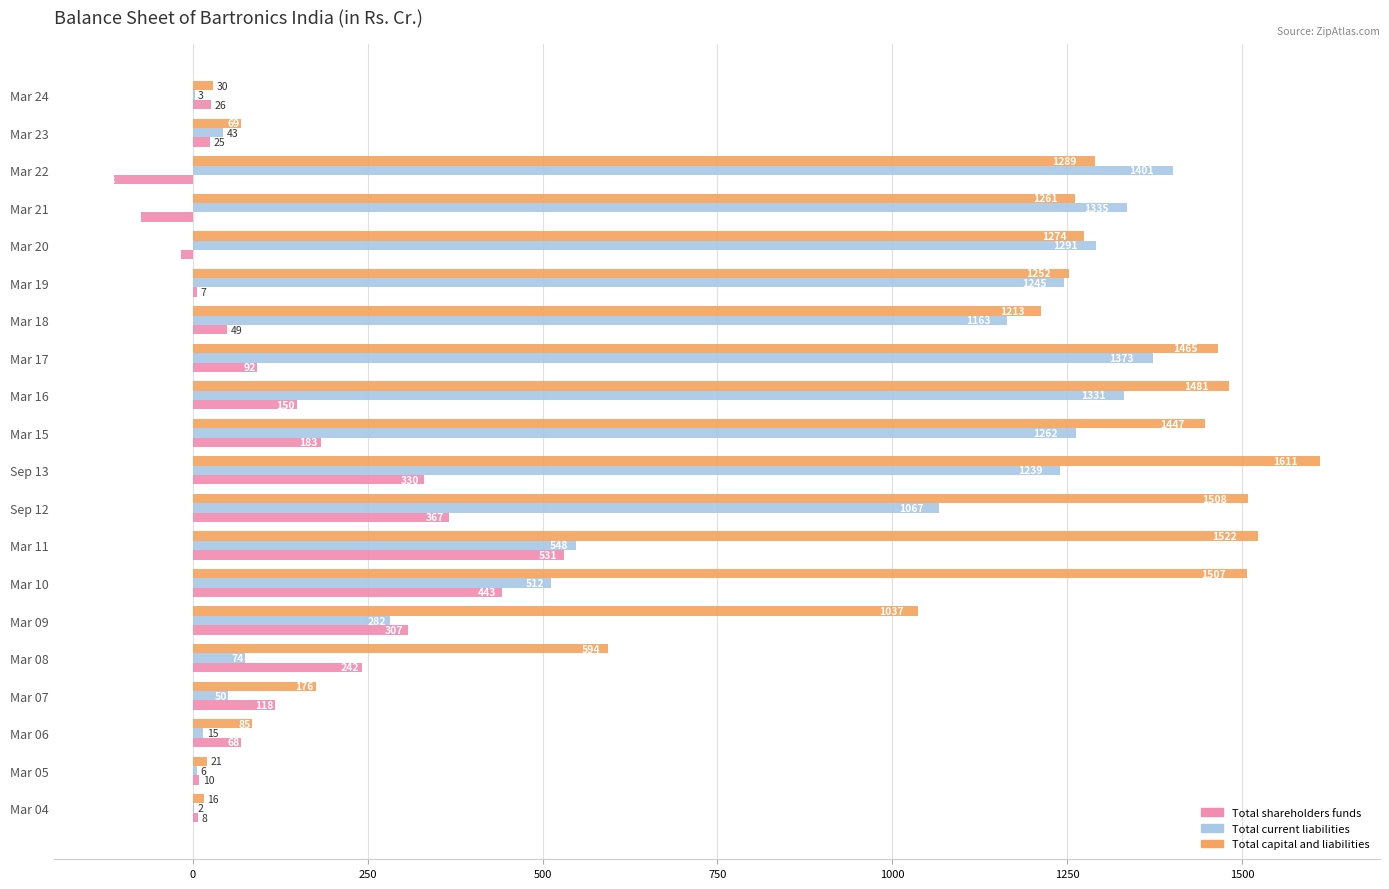

Read the Total current liabilities value at Mar 19.

1244.9